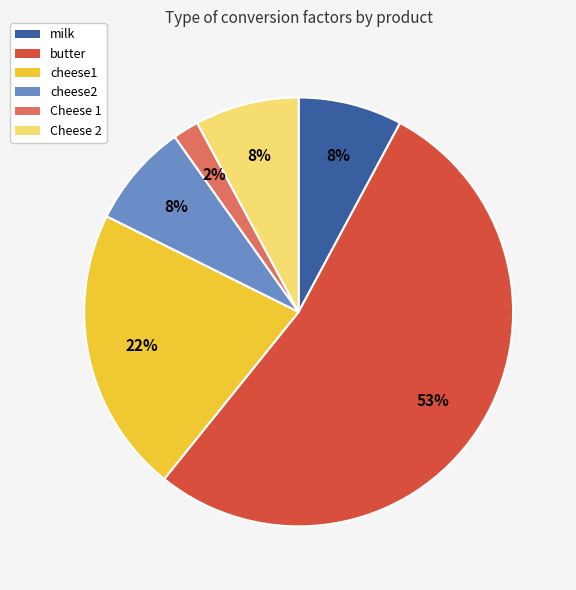

Which has a higher value, cheese1 or milk?

cheese1